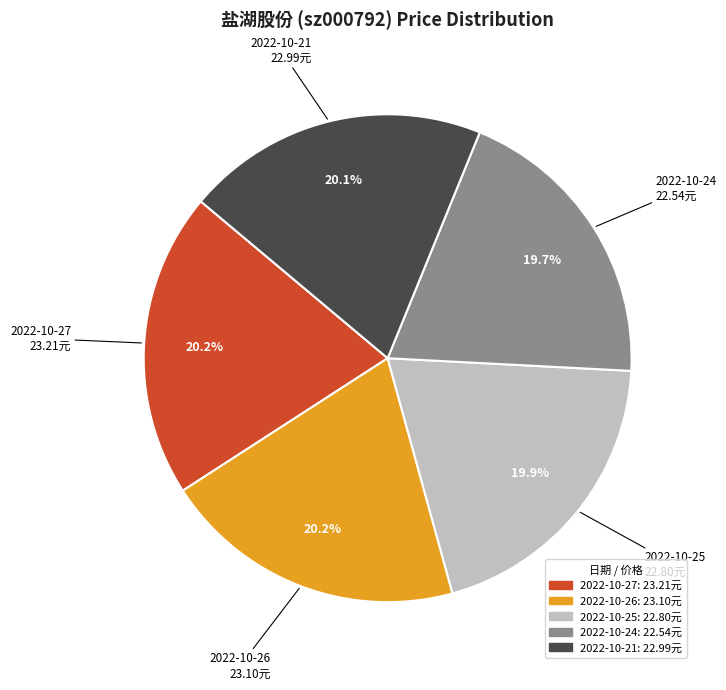

The 2022-10-21 slice represents 9% of the pie. True or false?

False